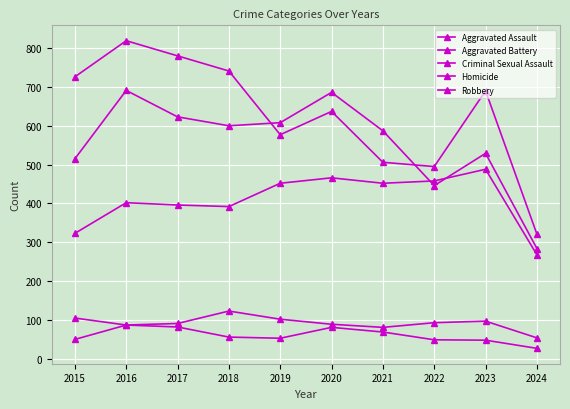

True or false: Aggravated Battery has more than 2 interior local peaks.

True